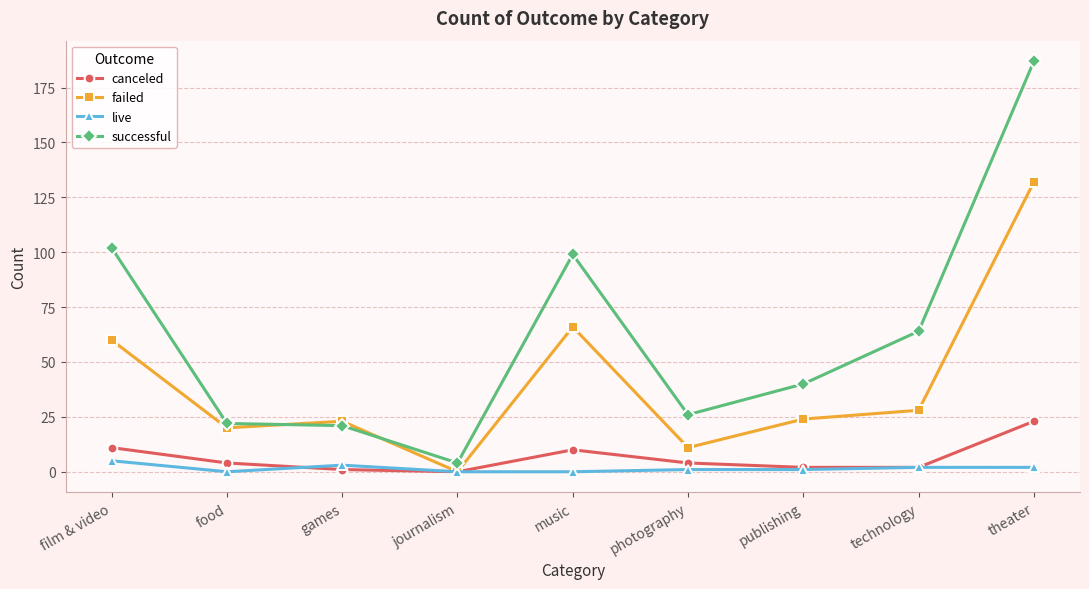

At games, list the series in order from smallest to largest.

canceled, live, successful, failed